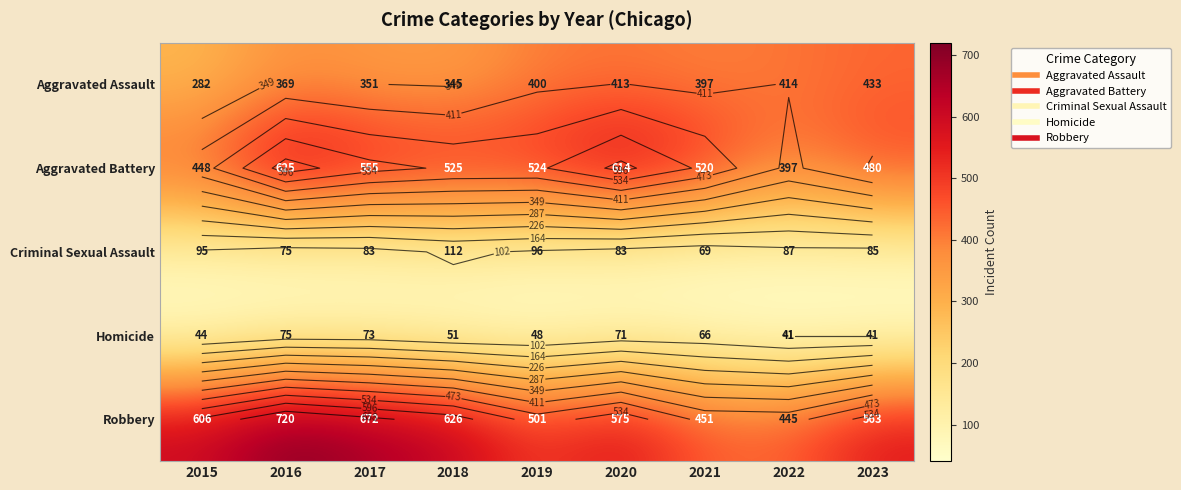

Rank the categories by Aggravated Assault value from lowest to highest.

2015, 2018, 2017, 2016, 2021, 2019, 2020, 2022, 2023